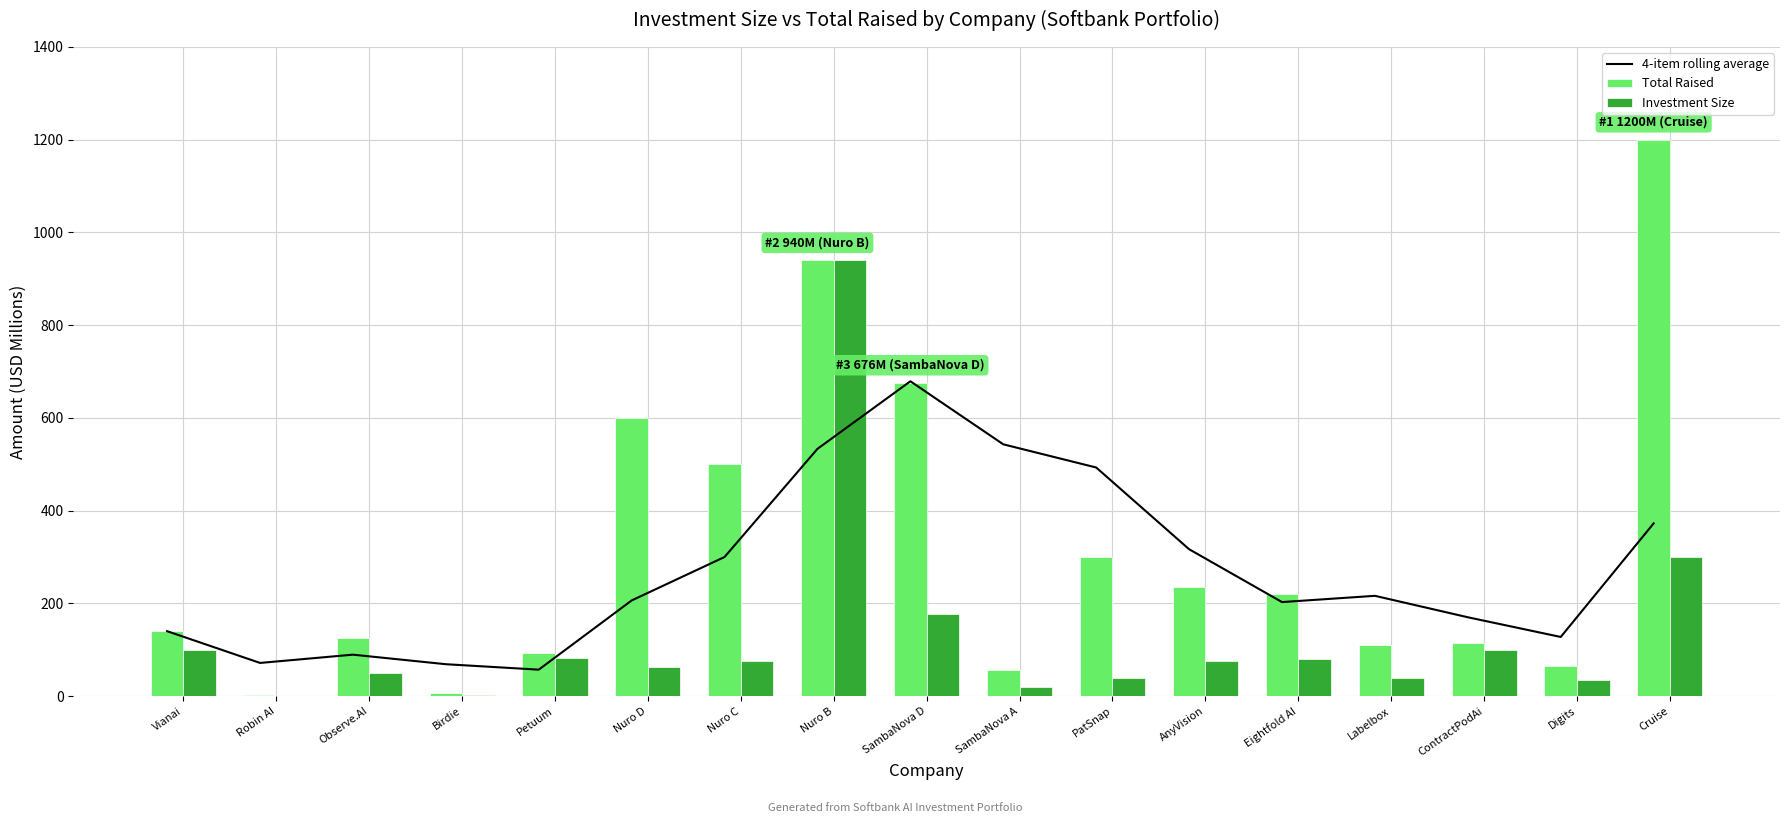

How many groups of bars are there?

17